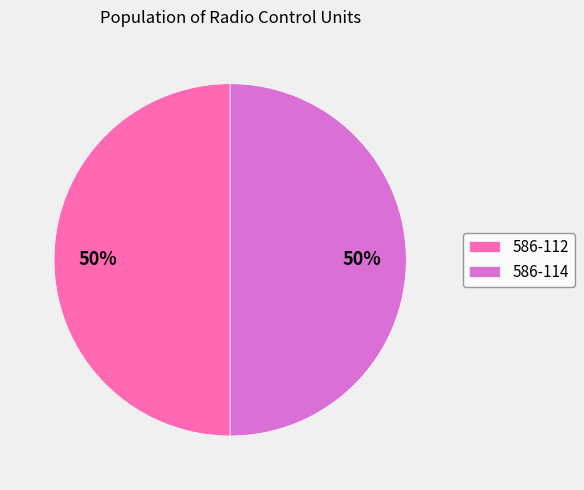

To the nearest percent, what is the average slice percentage?

50%